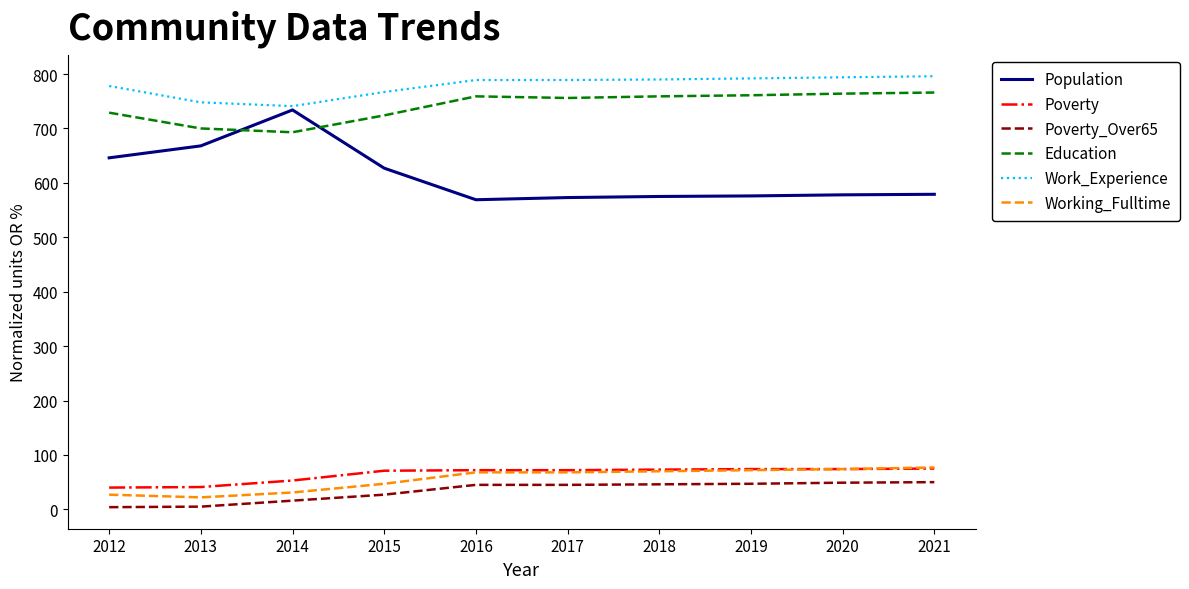

True or false: Poverty and Poverty_Over65 intersect in this chart.

False